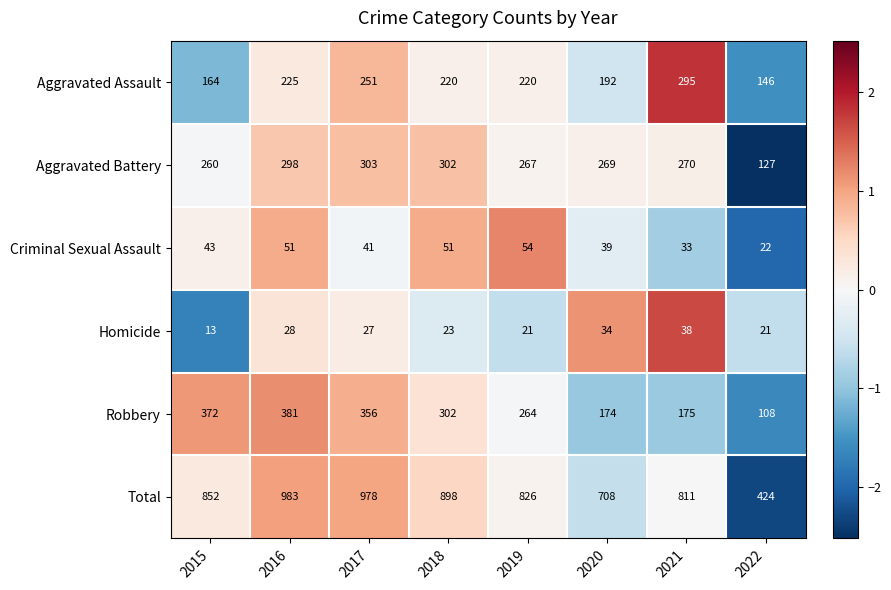

Which series has the widest spread of values?

Total